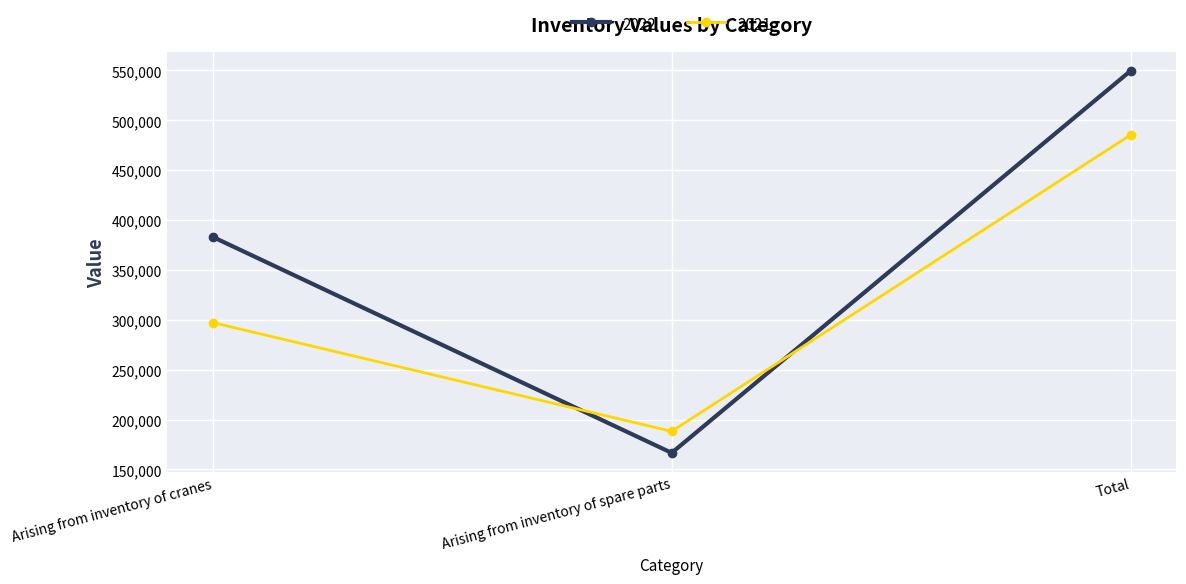

What is the smallest value displayed?

166547